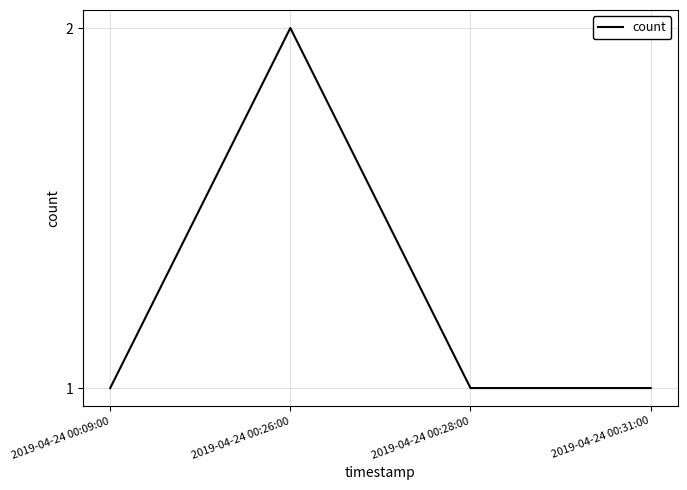

Does the chart display data point markers on the line(s)?

No